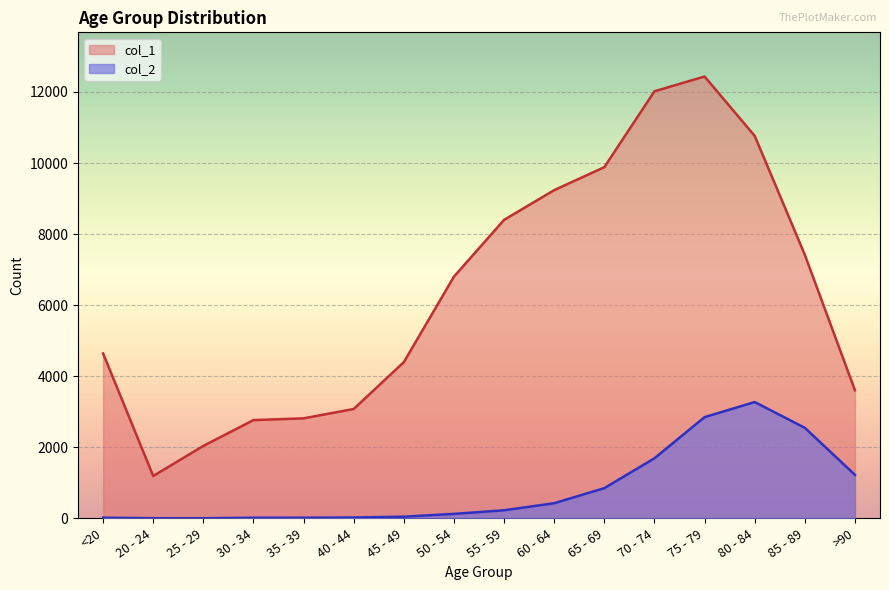

The value of col_2 at 35 - 39 is 18. True or false?

True